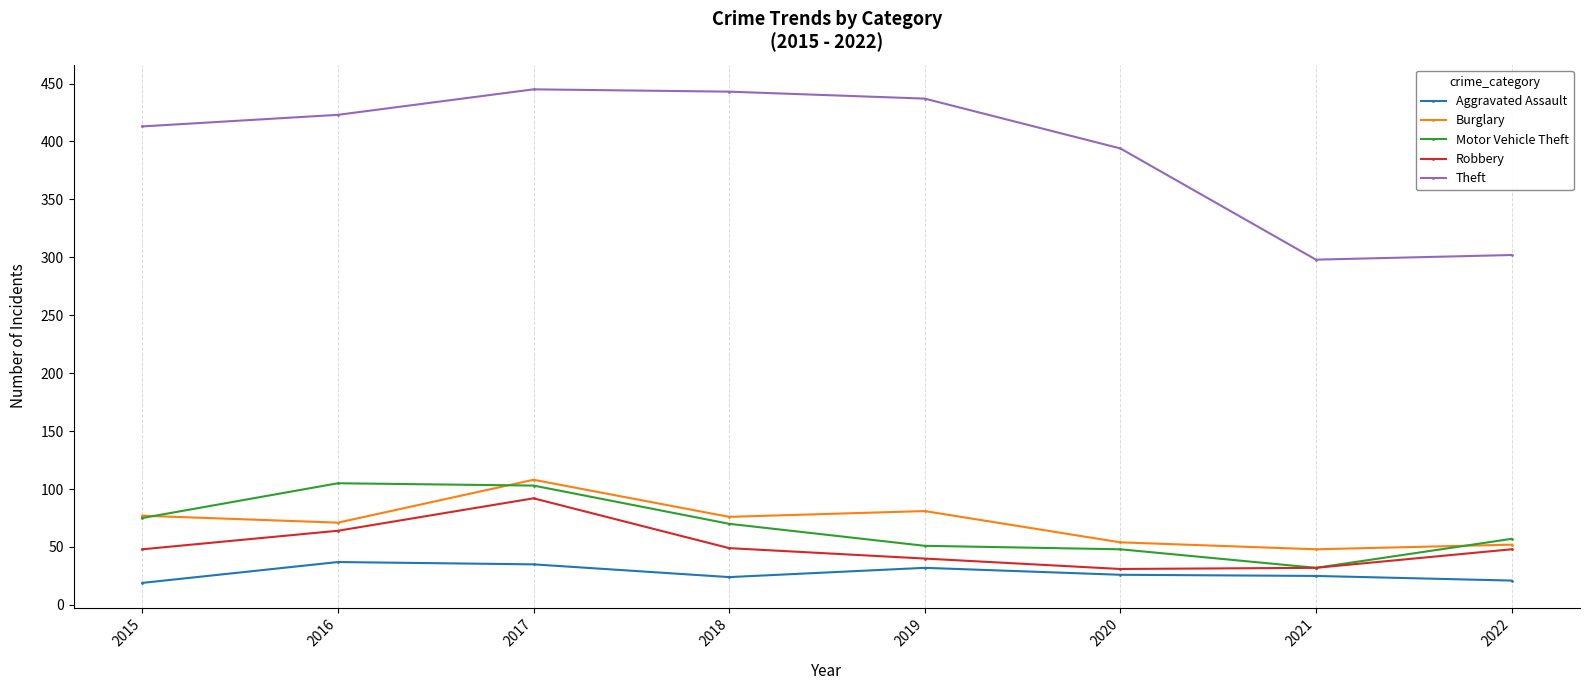

In Robbery, how many points are higher than both neighbors (excluding endpoints)?

1